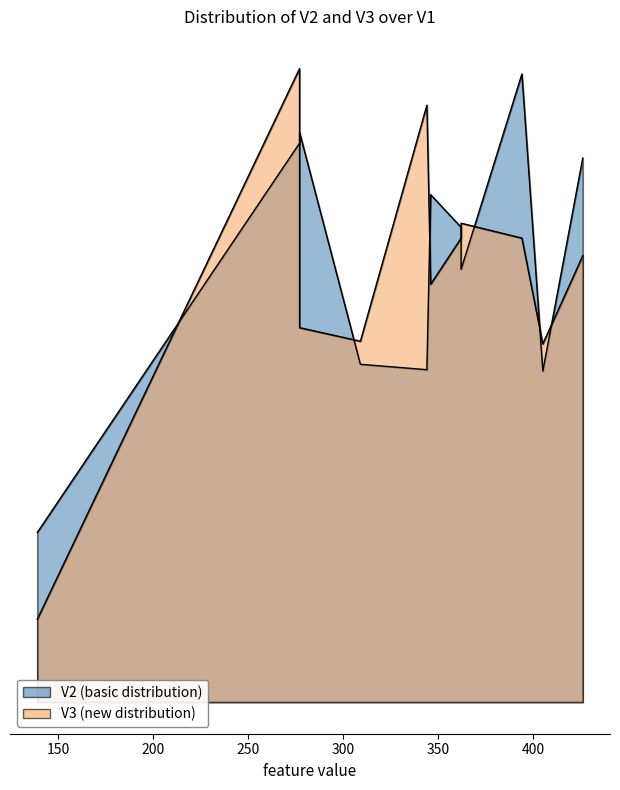

What are all the series names shown in the legend?

V2, V3